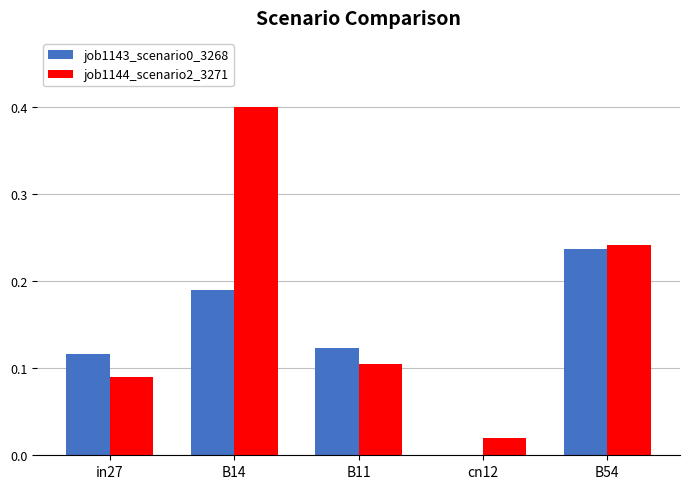

Is the value of job1144_scenario2_3271 at B14 greater than the value of job1143_scenario0_3268 at cn12?

Yes